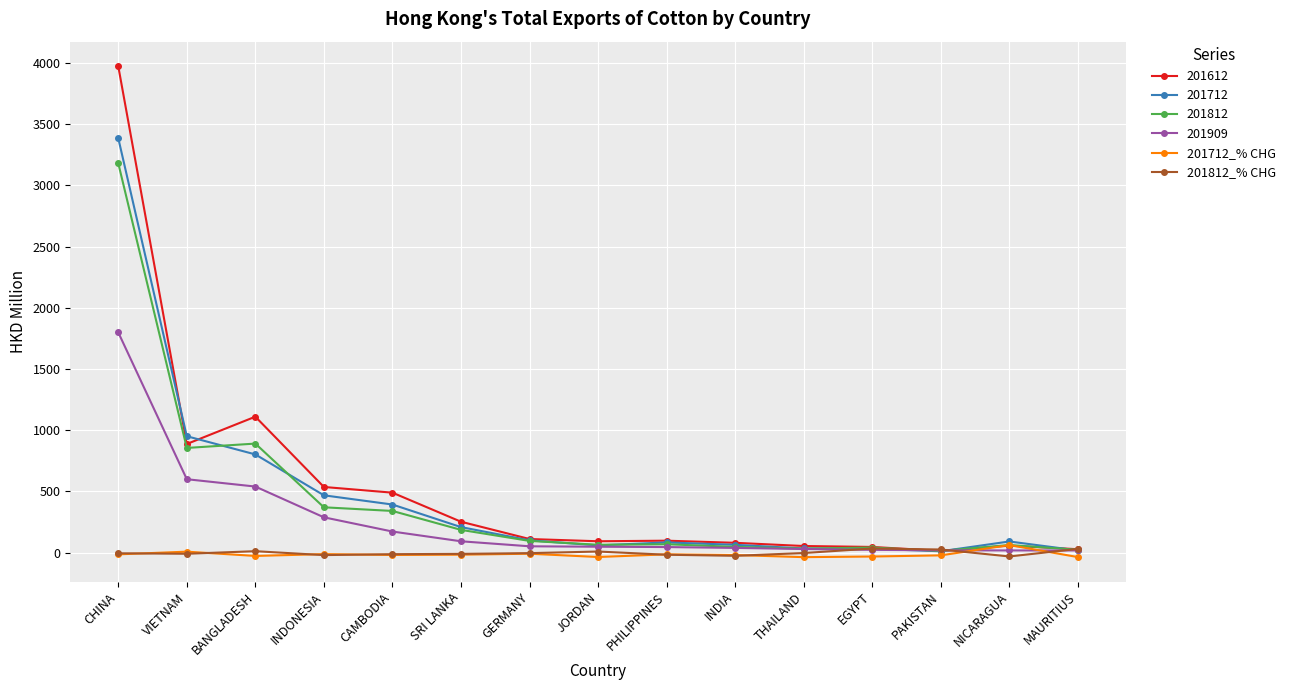

At which category is the sum across all series the highest?

CHINA